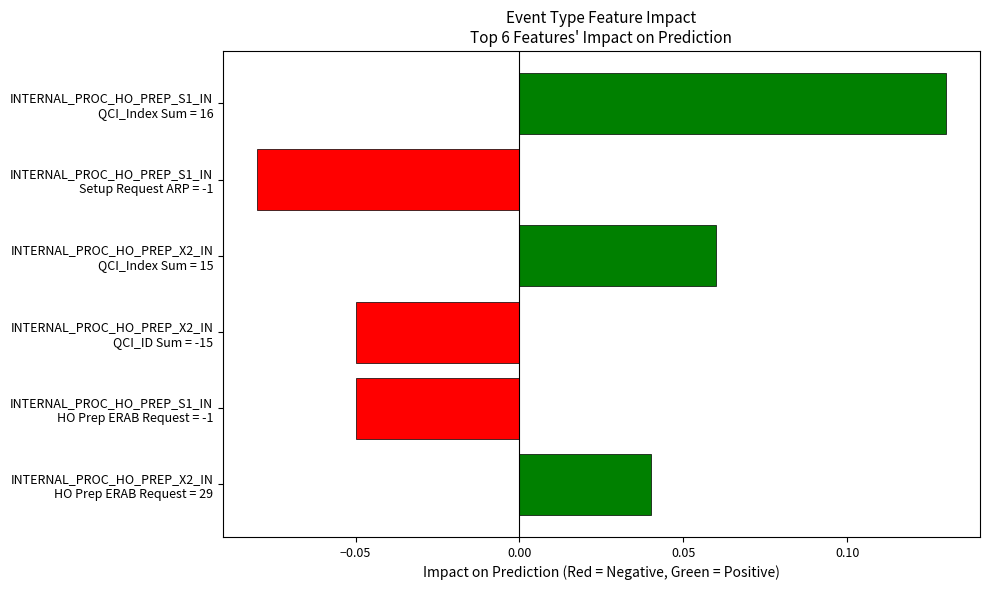

How many values are between 0 and 1?

3